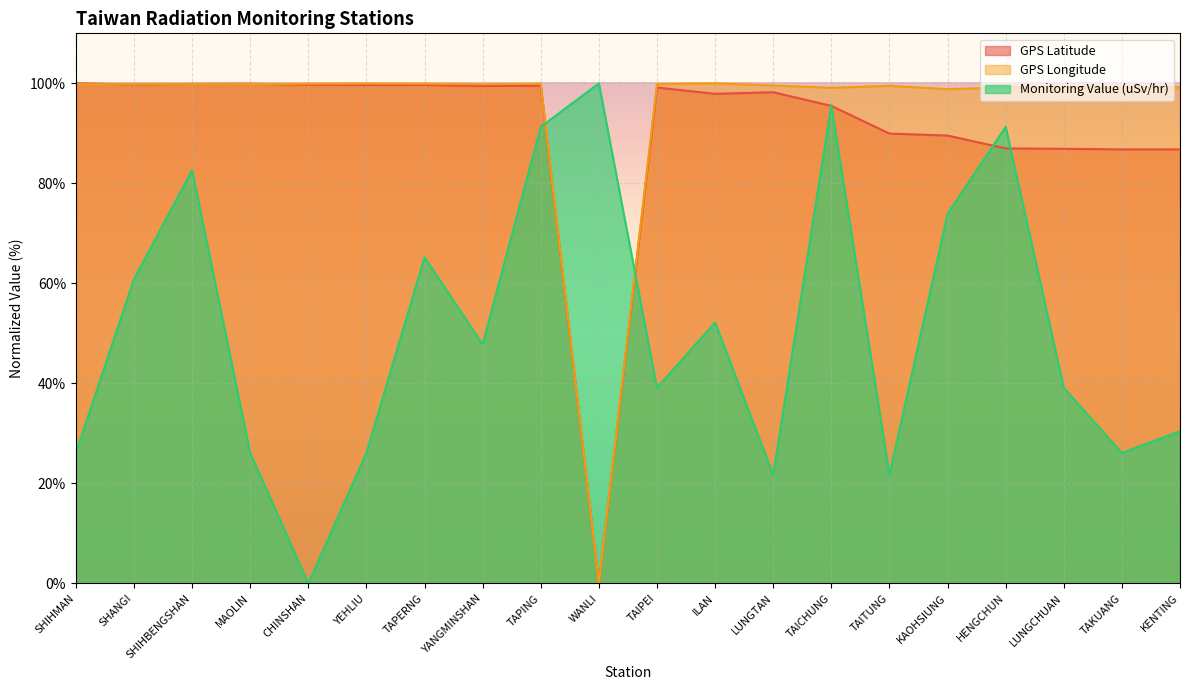

What position from the left is TAITUNG?

15